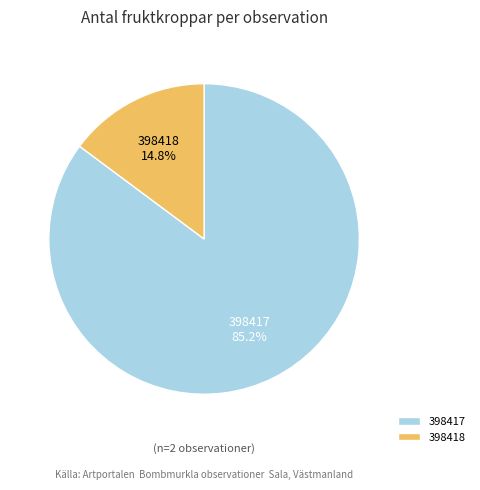

Does any single category account for the majority?

Yes